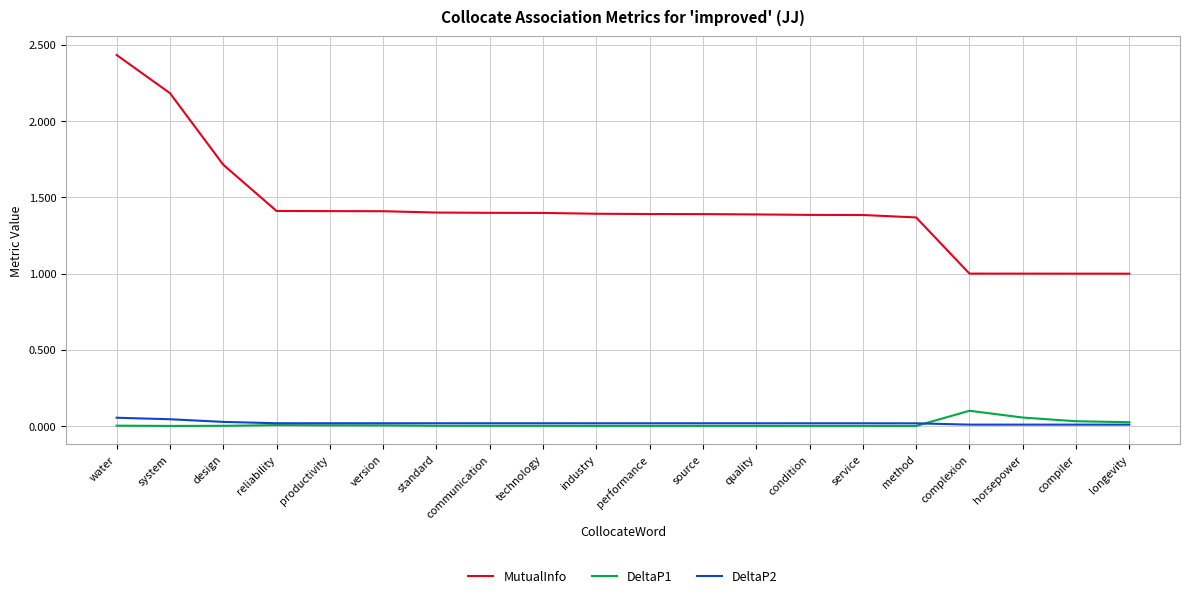

What is the minimum value for MutualInfo?

1.0